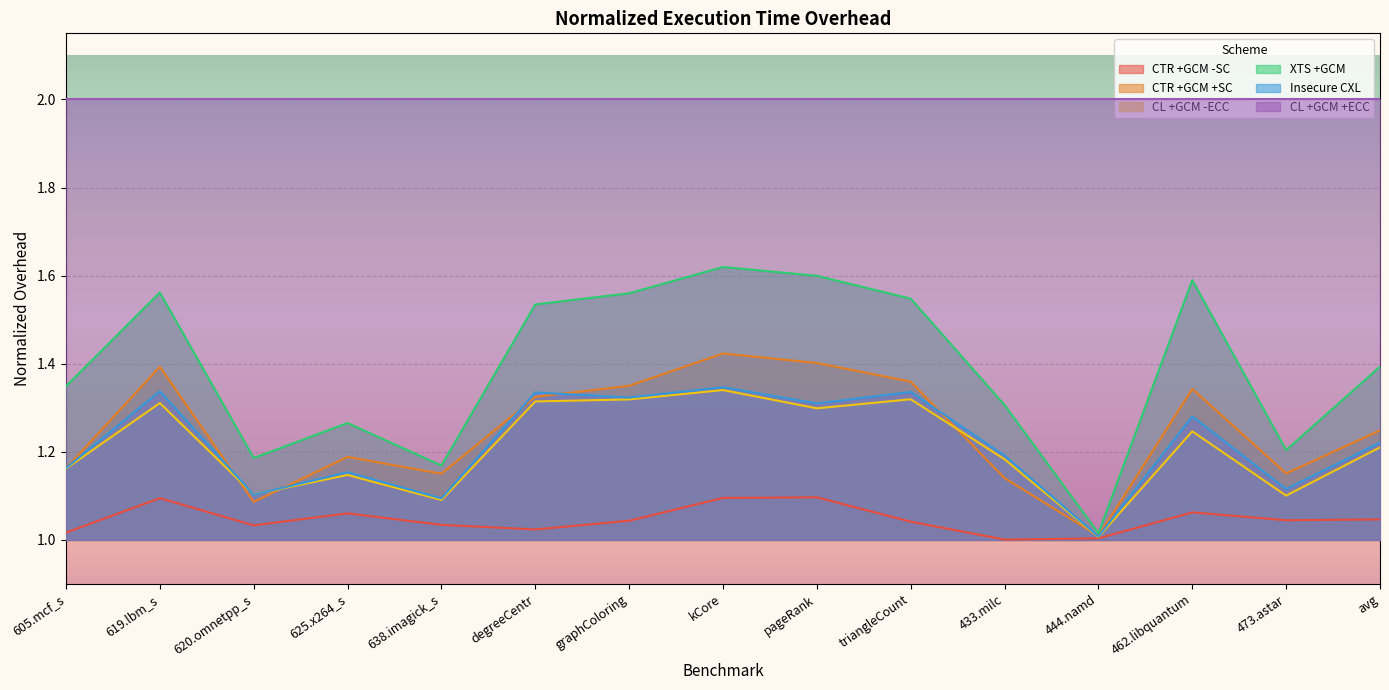

What are all the series names shown in the legend?

CTR +GCM -SC, CTR +GCM +SC, CL +GCM -ECC, XTS +GCM, Insecure CXL, CL +GCM +ECC